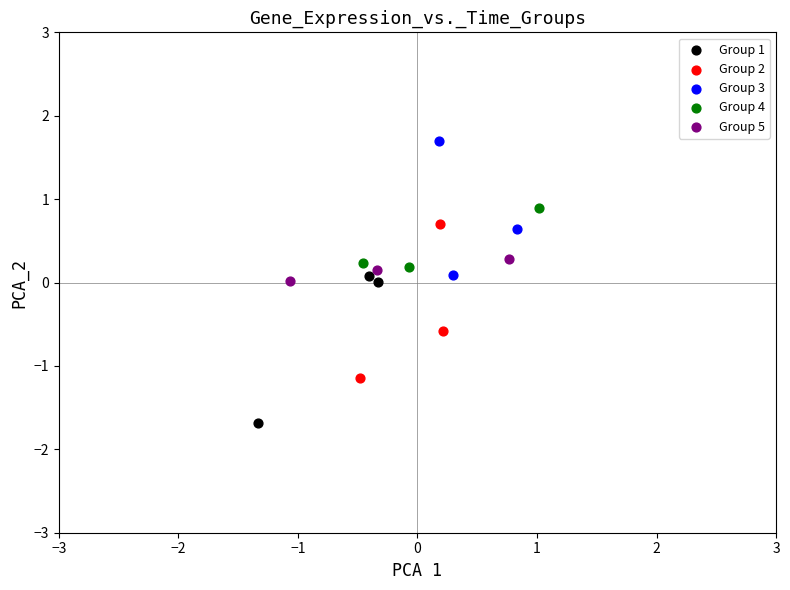

Which series contains the lowest Y value?

Group 1